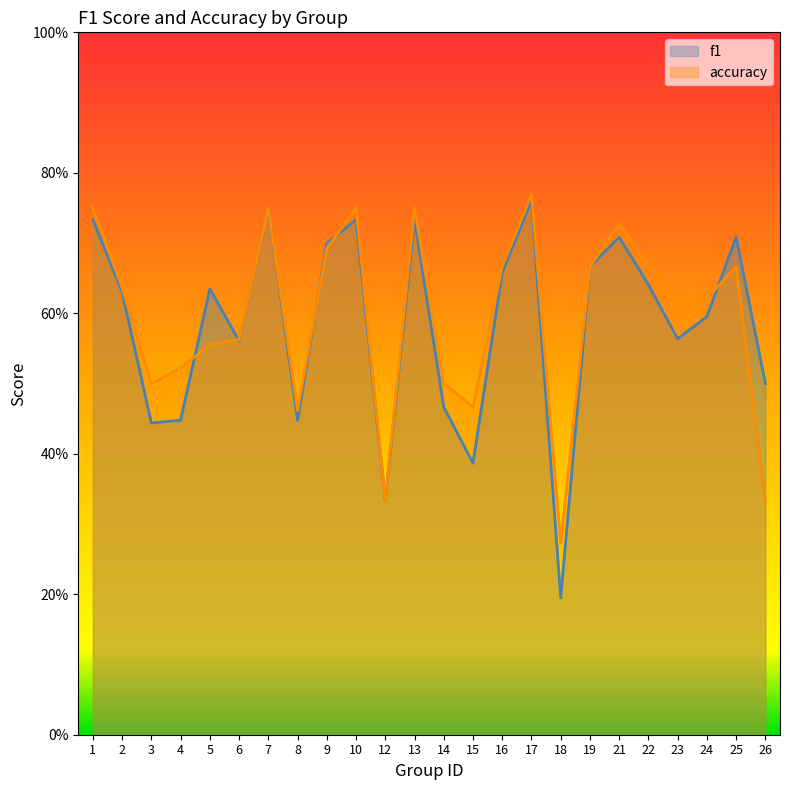

What is the value of the f1 point at the 9th from the left?

0.7